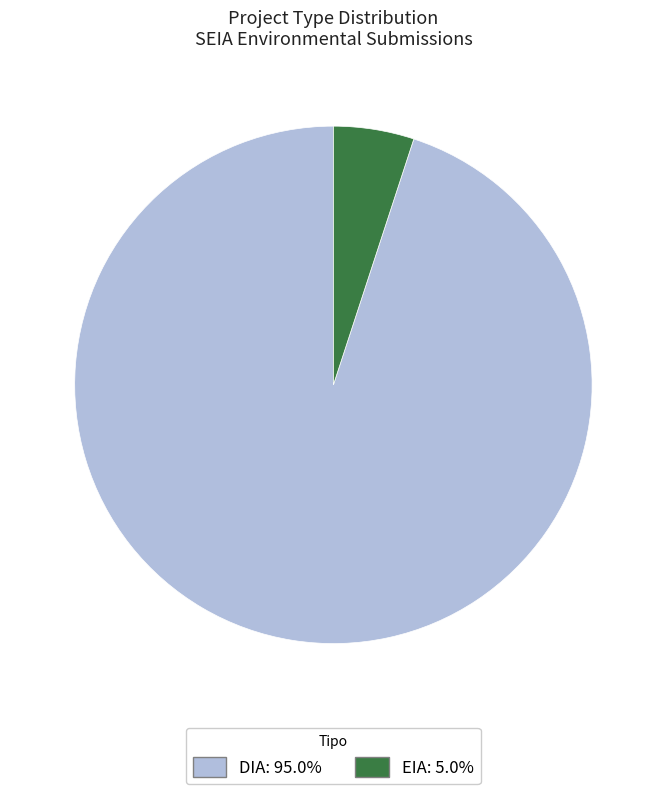

Between EIA and DIA, which is larger?

DIA